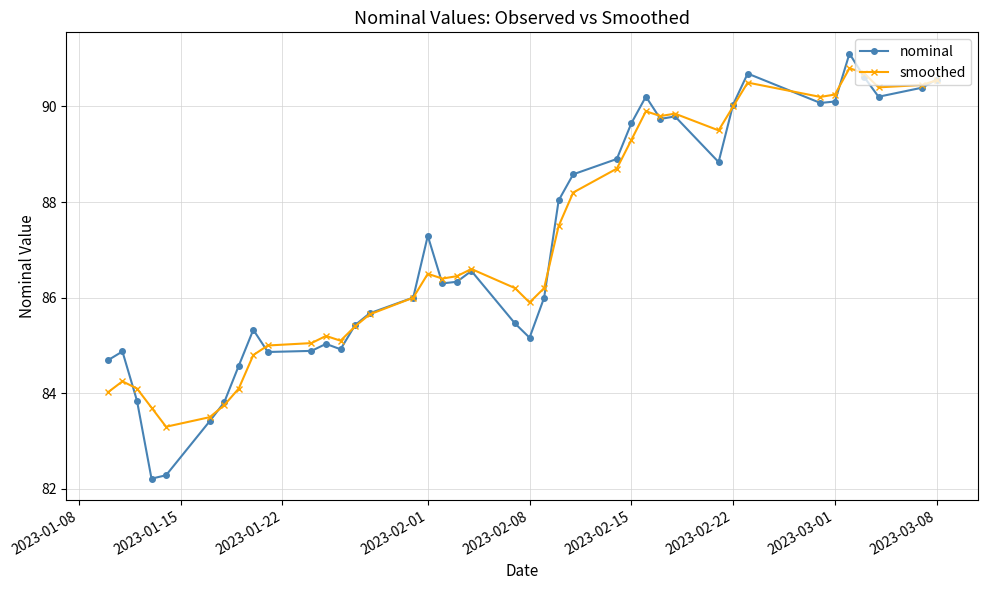

How many lines are shown in the chart?

2